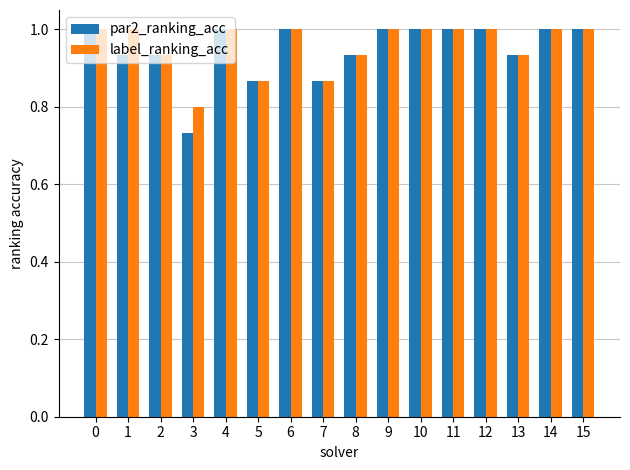

What are all the series names shown in the legend?

par2_ranking_acc, label_ranking_acc